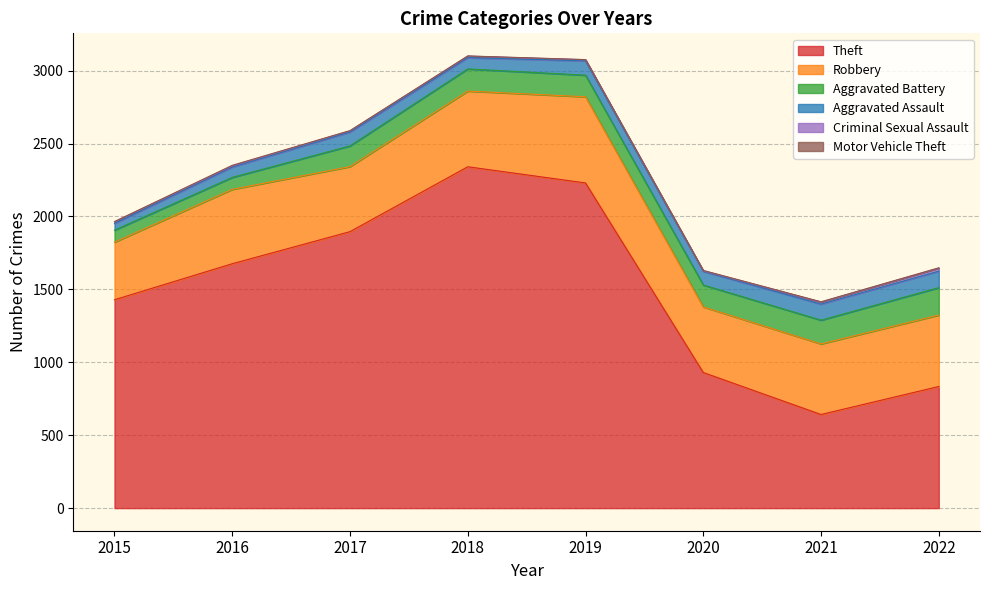

What is the difference between the maximum and minimum values in the Robbery series?

196